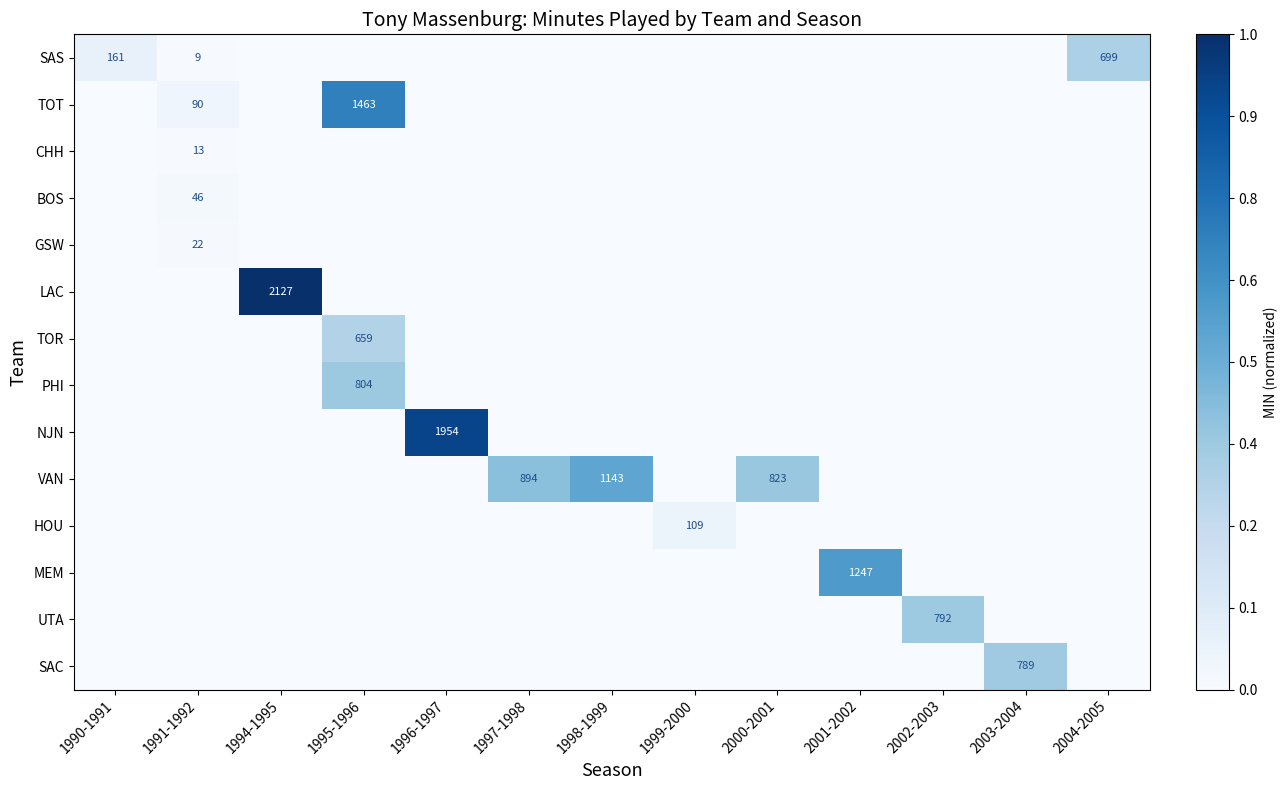

How many distinct data groups are displayed?

14